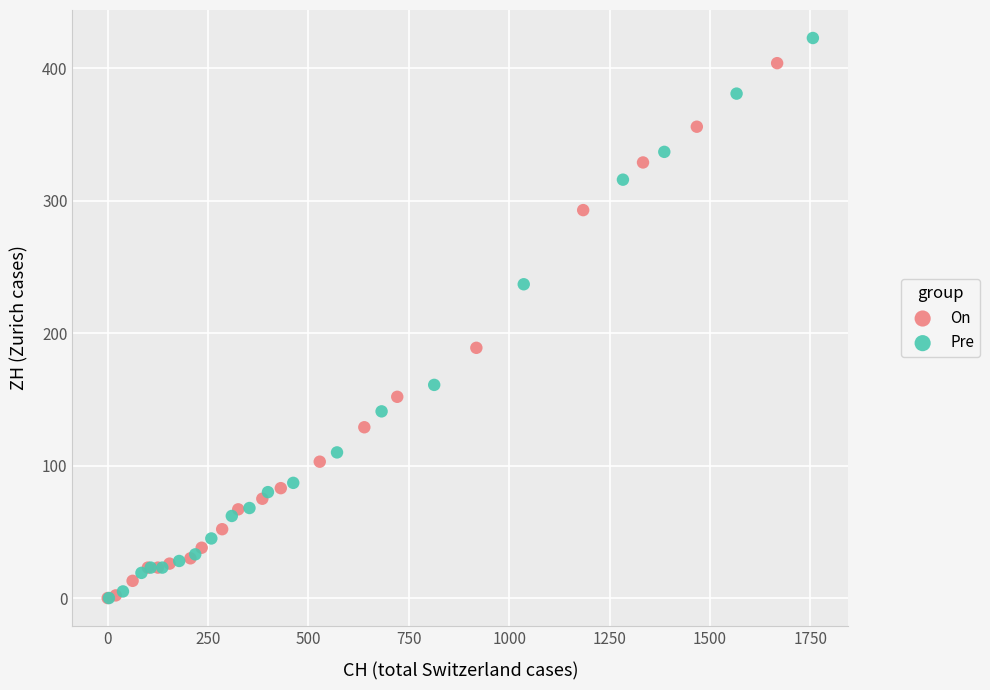

Which series contains the highest Y value?

Pre